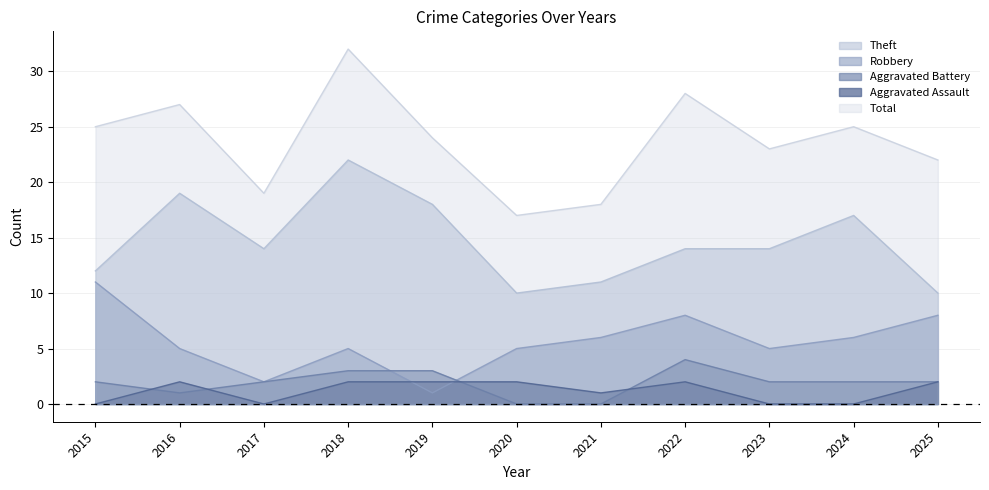

The Aggravated Assault series shows 3 at 2018. True or false?

False